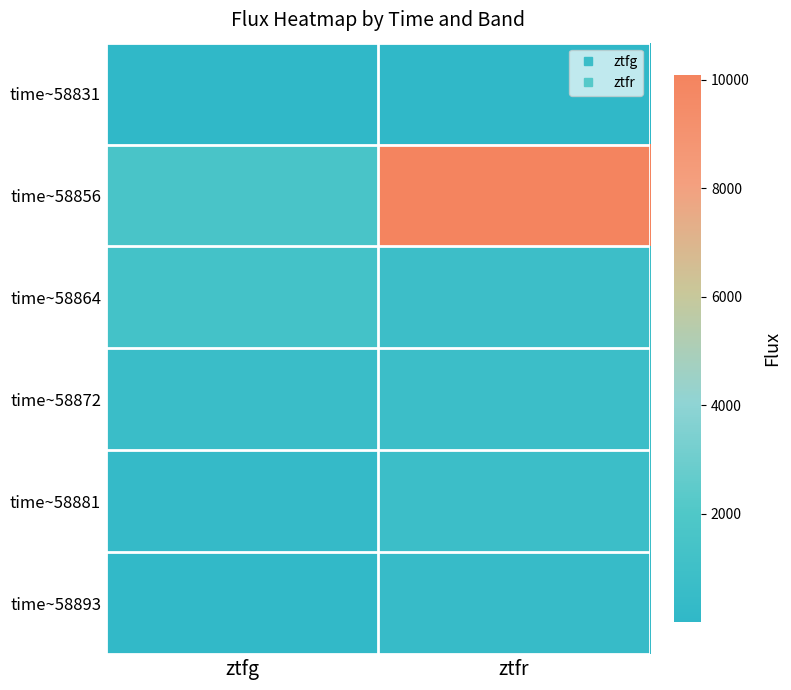

Which label corresponds to the smallest value in the chart?

ztfr